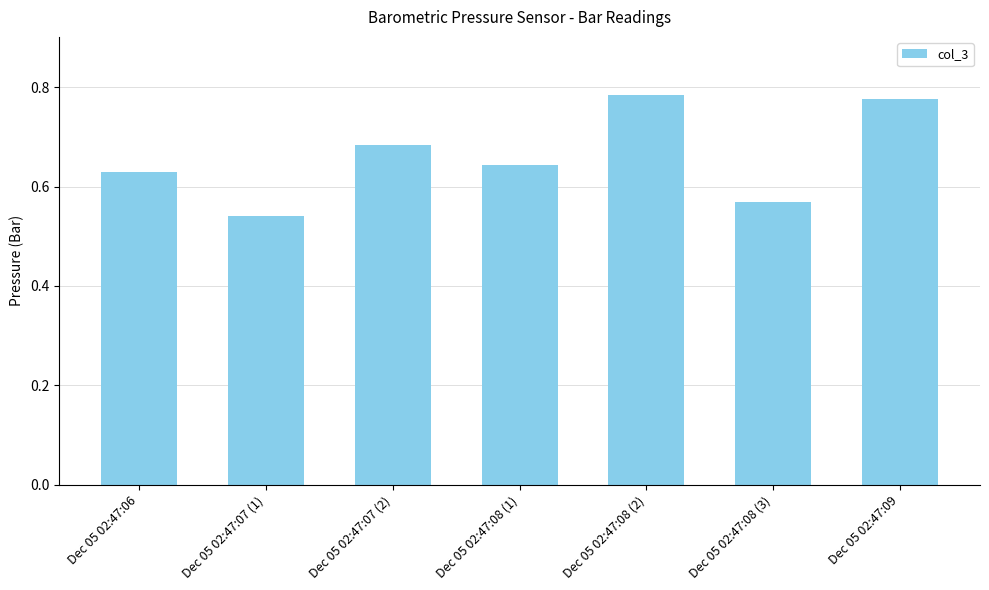

What is the sum of all values?

4.6